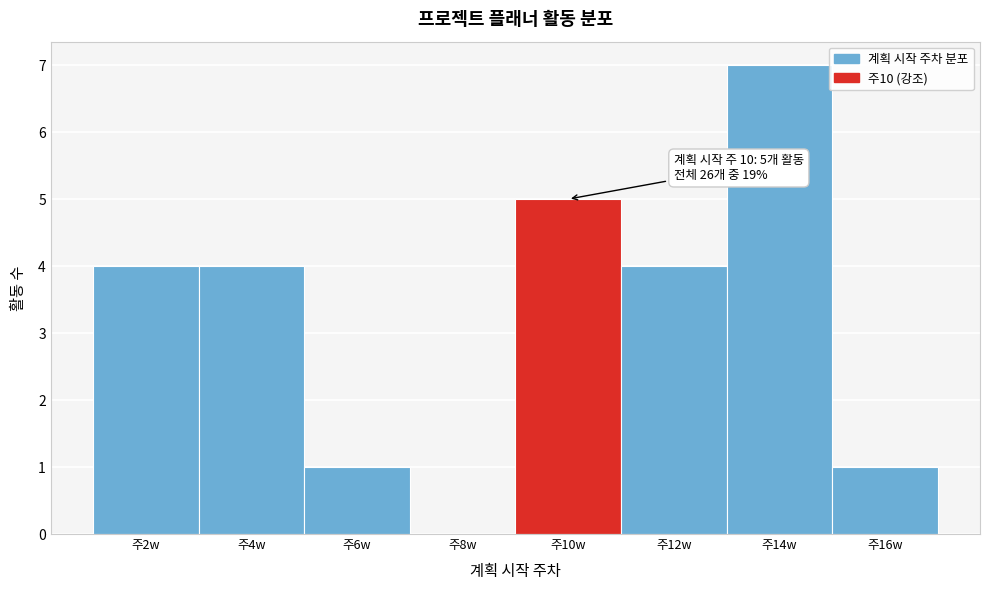

Reading right to left, list all the values displayed in this chart.

주16w=1	주14w=7	주12w=4	주10w=5	주8w=0	주6w=1	주4w=4	주2w=4